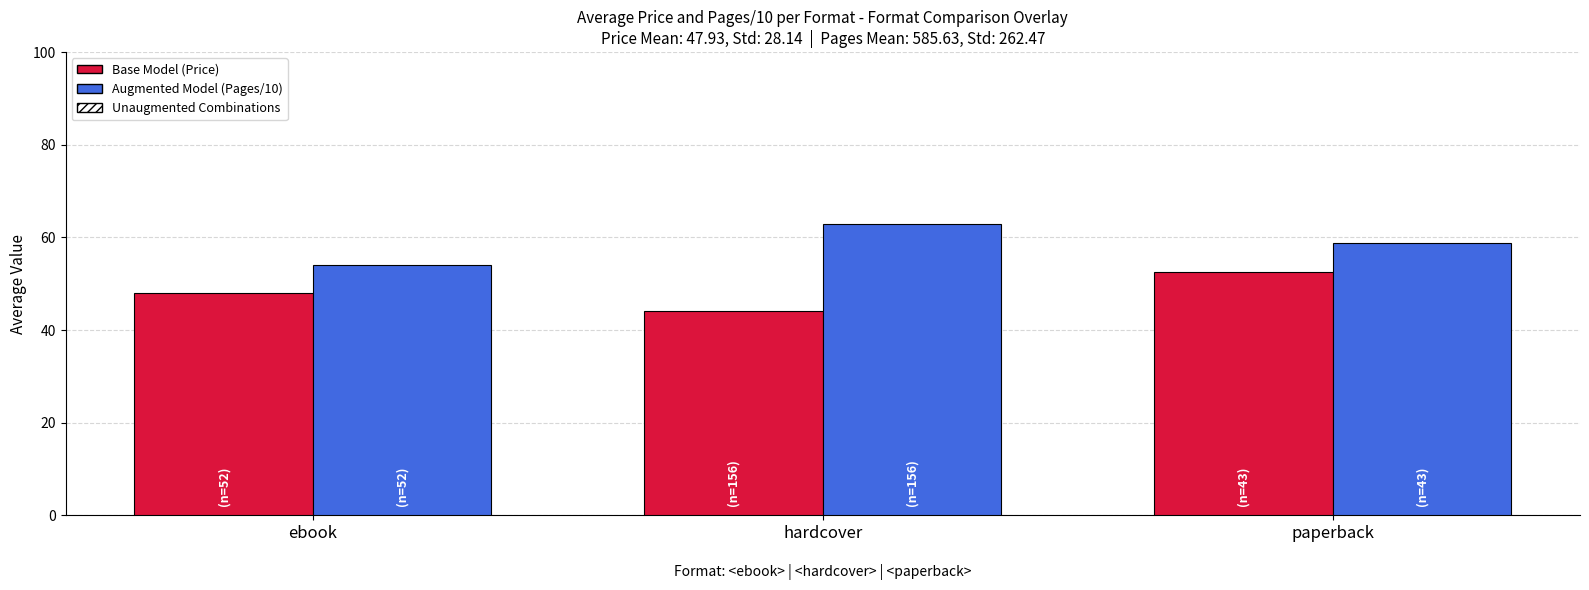

What is the maximum value for Base Model (Price)?

52.5